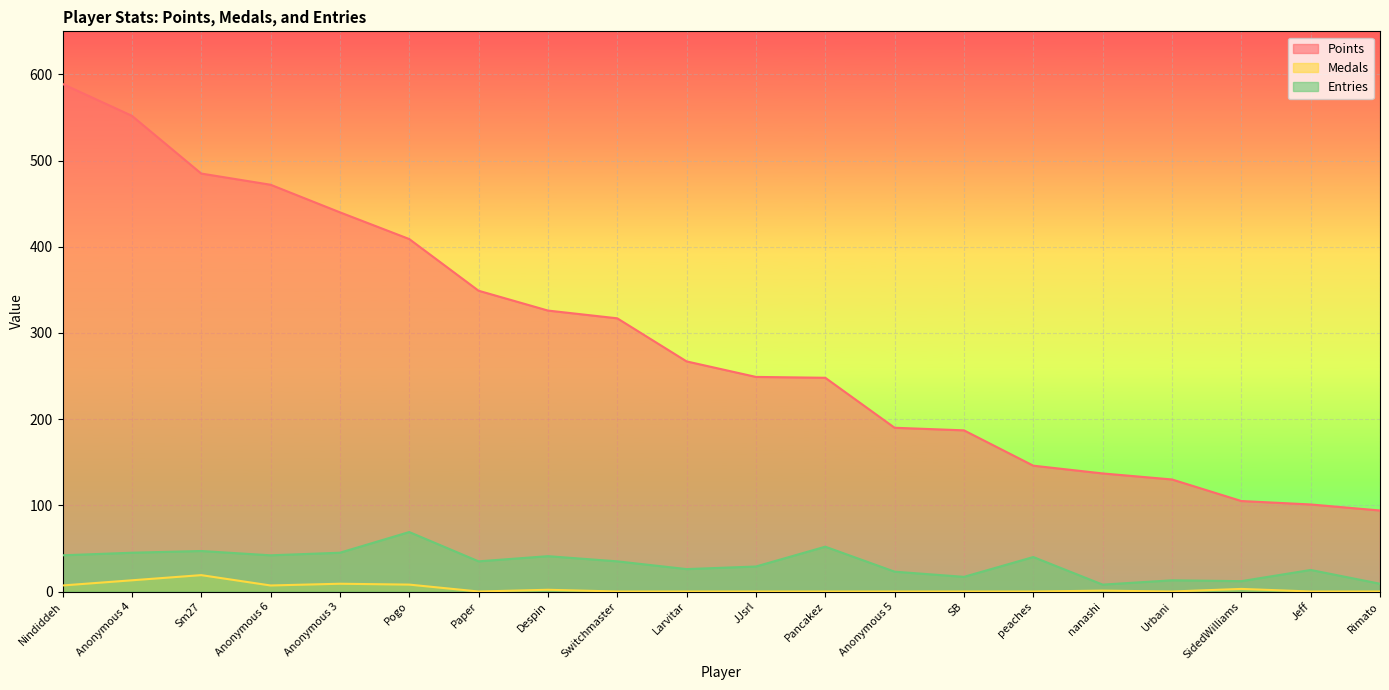

True or false: Medals and Points cross at least once.

False